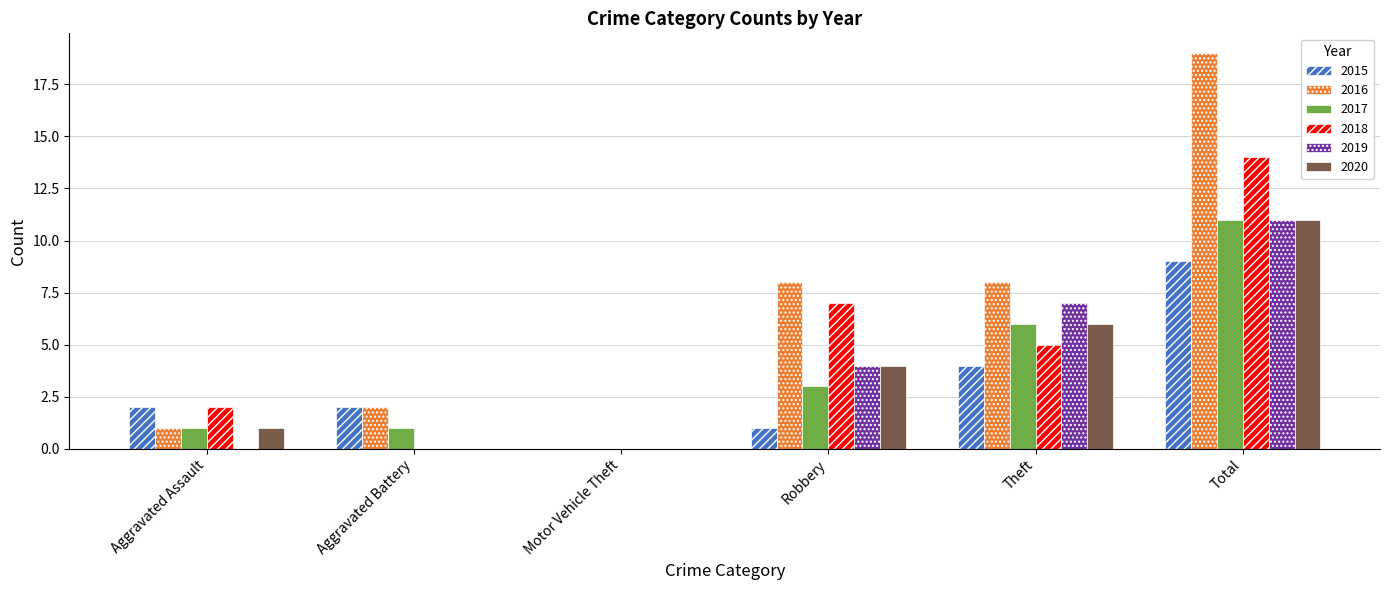

What is the greatest value displayed?

19